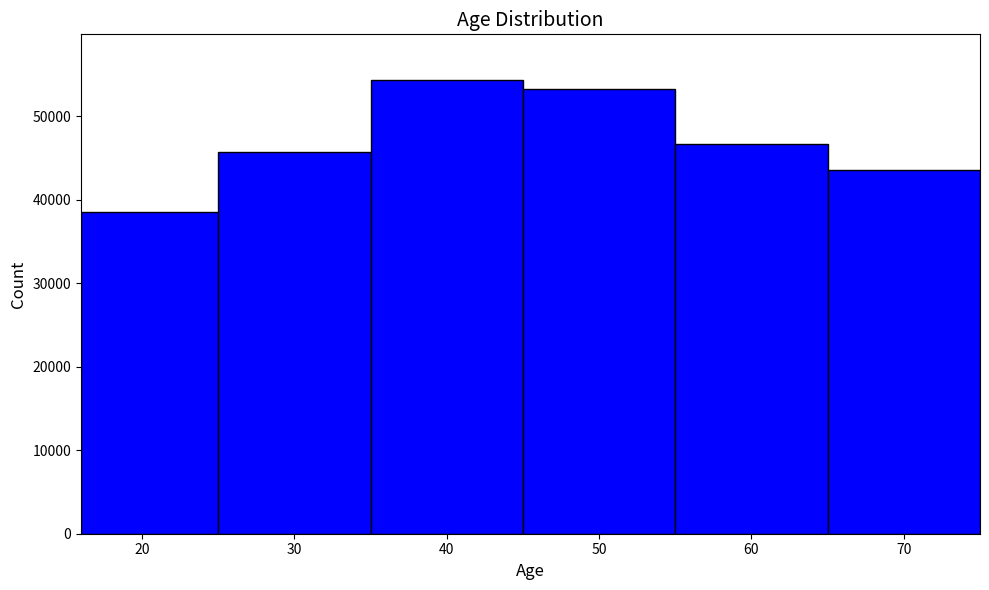

Reading left to right, transcribe this chart: for each bar, give the range it covers on the x-axis and its height. The values are not printed on the chart, so give them approximately, as read against the axis.

16 to 25: 39000
25 to 35: 46000
35 to 45: 54000
45 to 55: 53000
55 to 65: 47000
65 to 75: 44000